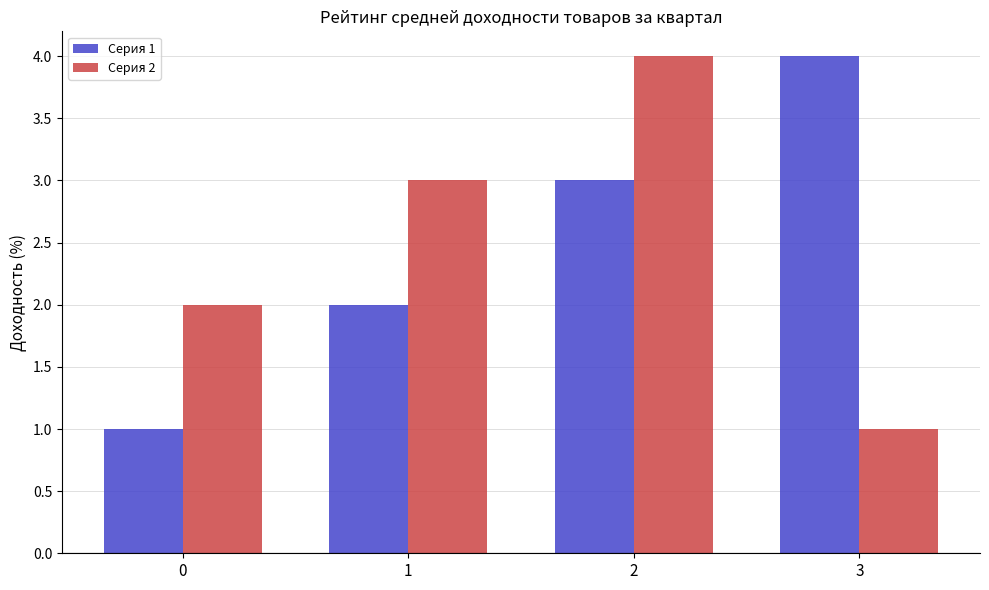

Is the value of Серия 1 at 1 greater than the value of Серия 2 at 2?

No